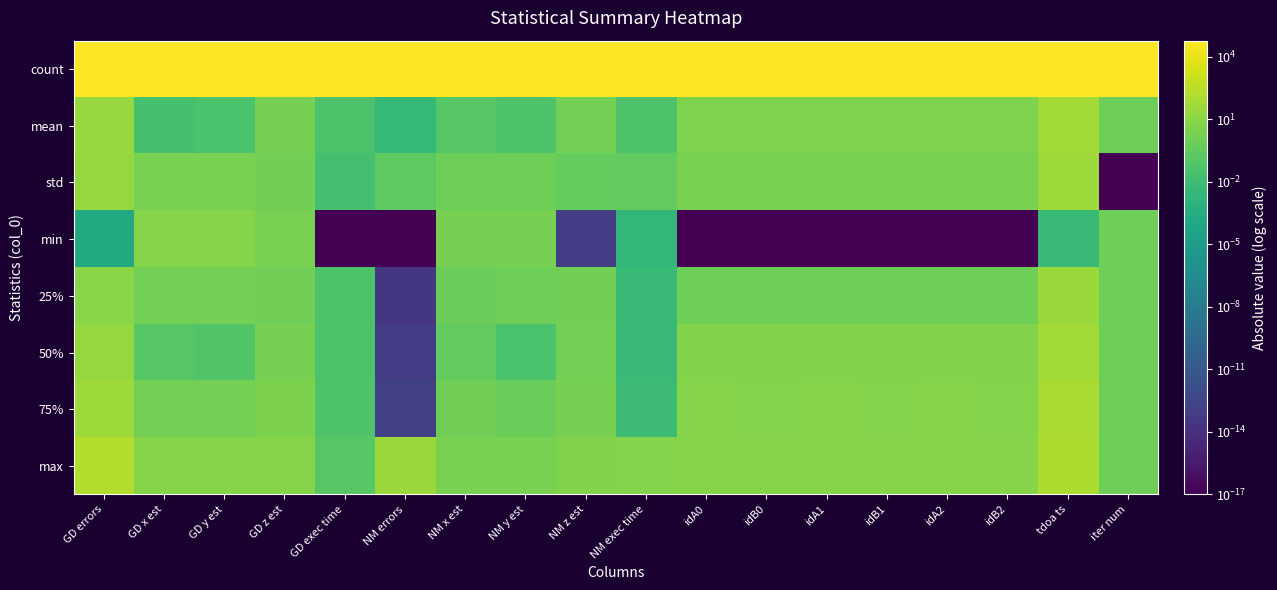

At how many categories does at least one series exceed 3197?

18